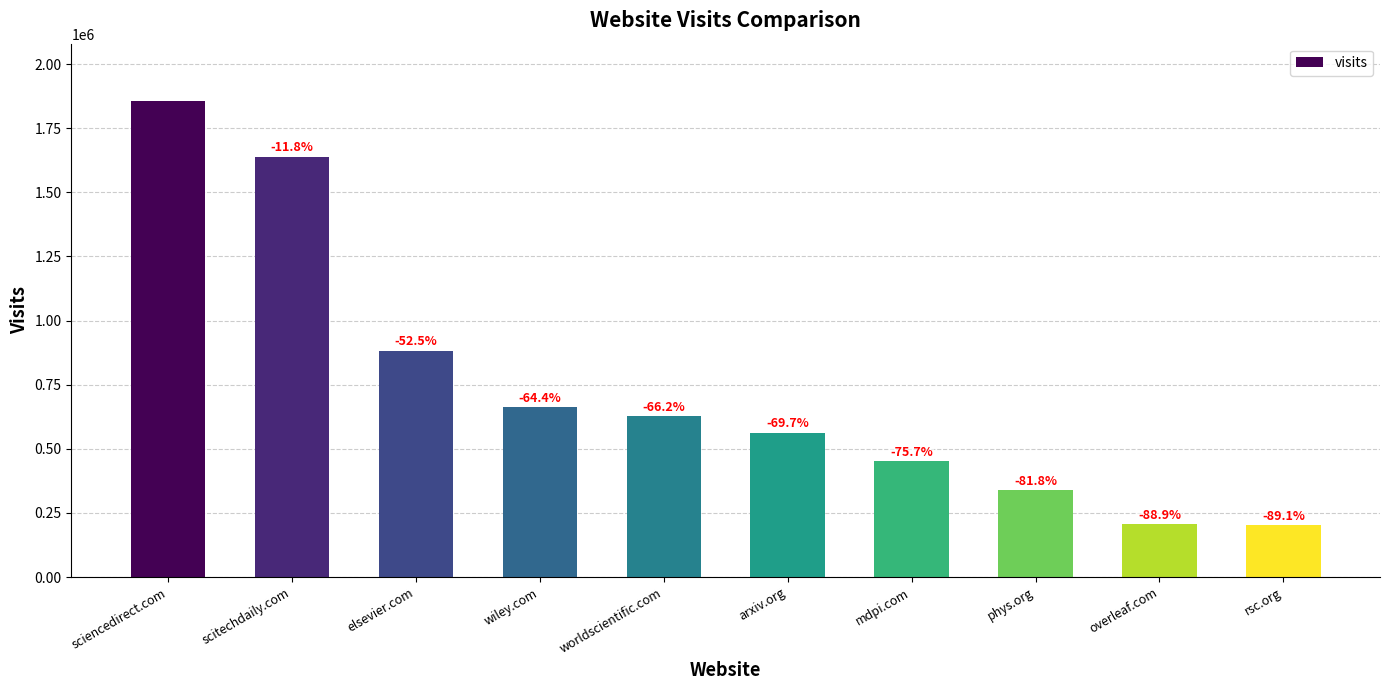

What is the difference between the maximum and minimum values?

1655226